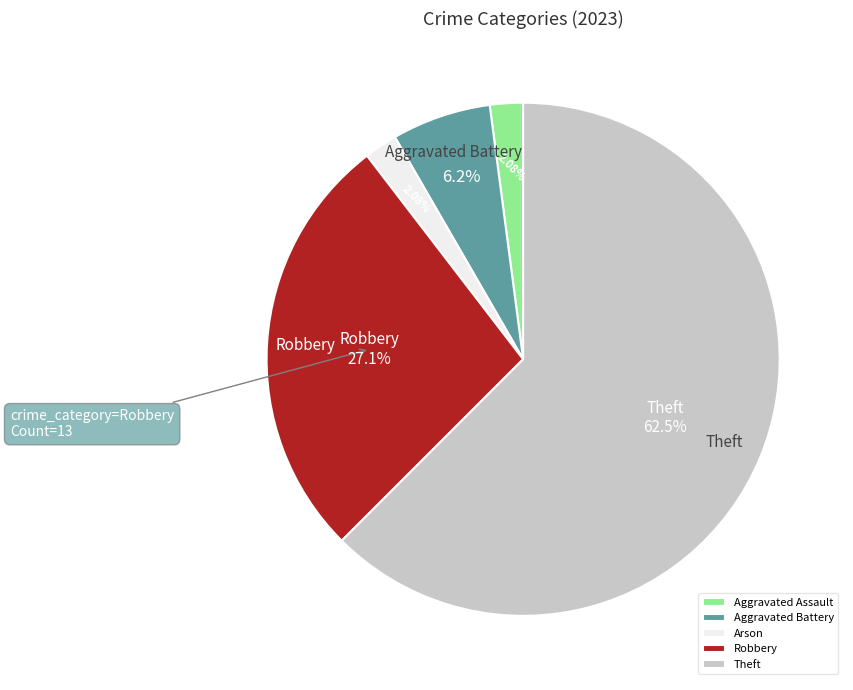

Combined, what portion of the pie is Arson and Aggravated Battery?

8.3%